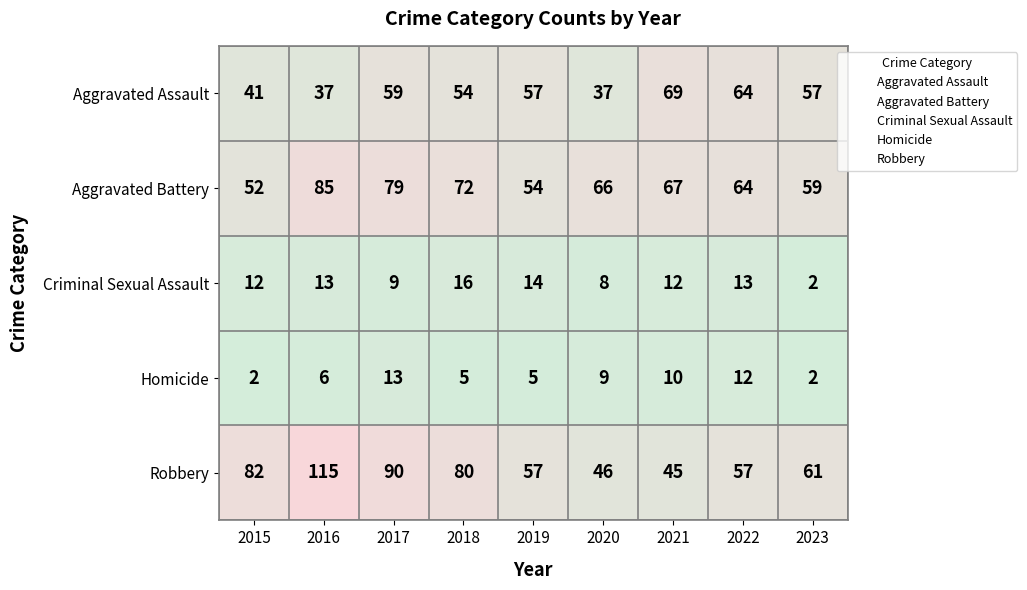

What is the sum of the Homicide values at 2020 and 2021?

19